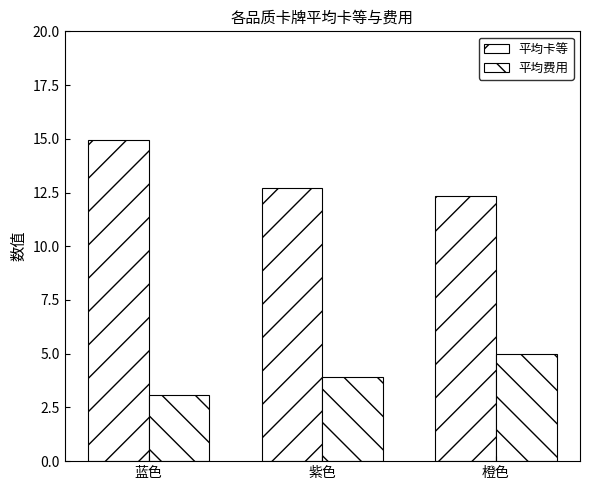

Rank the series by their maximum value, from lowest to highest.

平均费用, 平均卡等